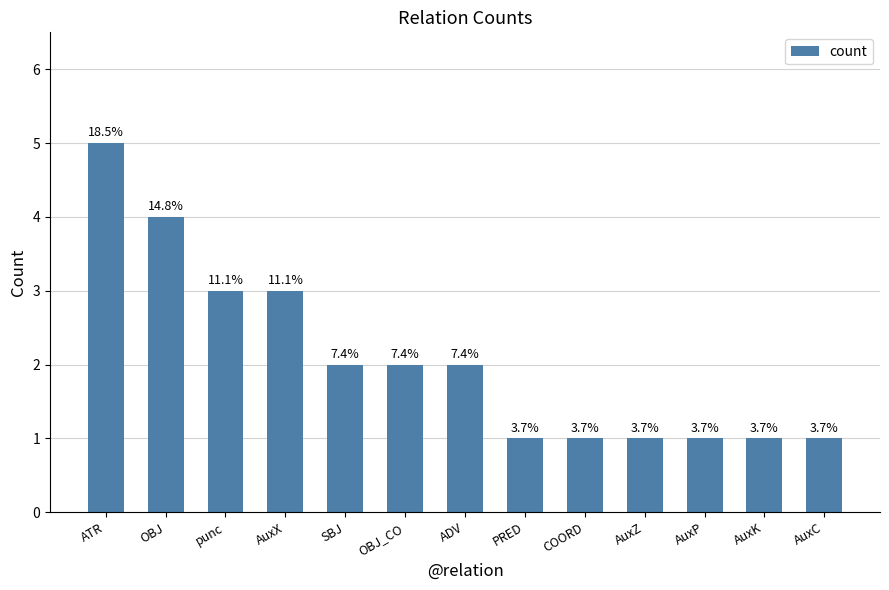

What is the minimum value shown in the chart?

1